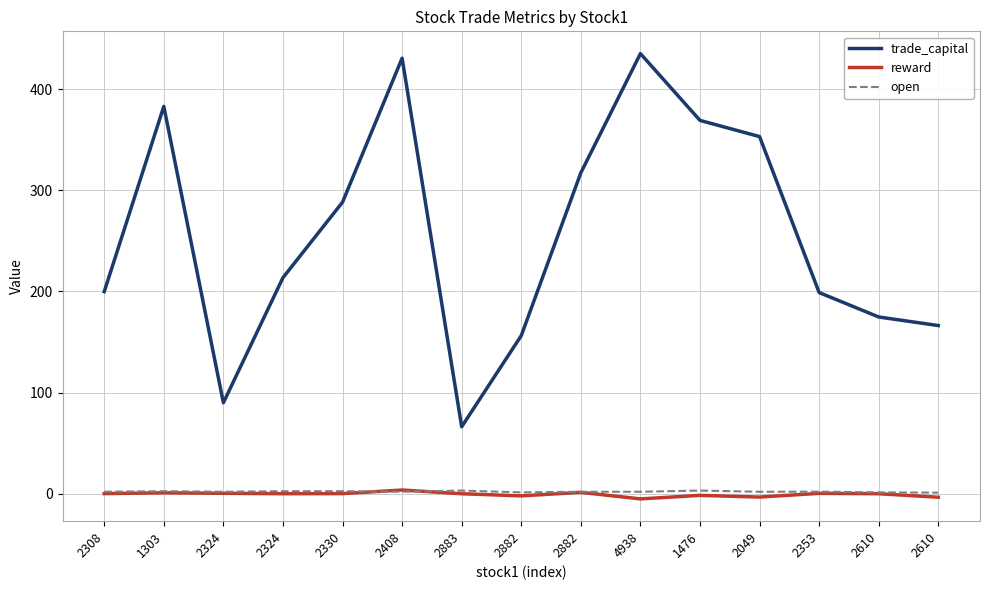

How many lines are shown in the chart?

3